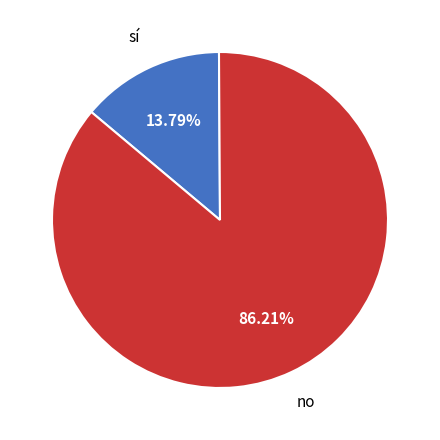

To the nearest percent, what is the difference between the largest and smallest slice percentages?

72%